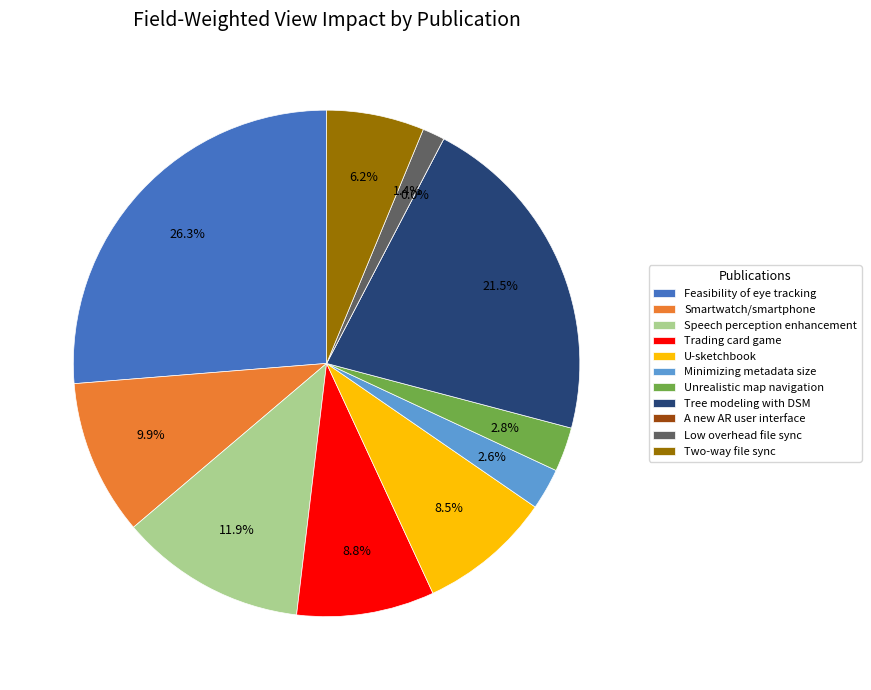

Which slice is the largest?

Feasibility of eye tracking